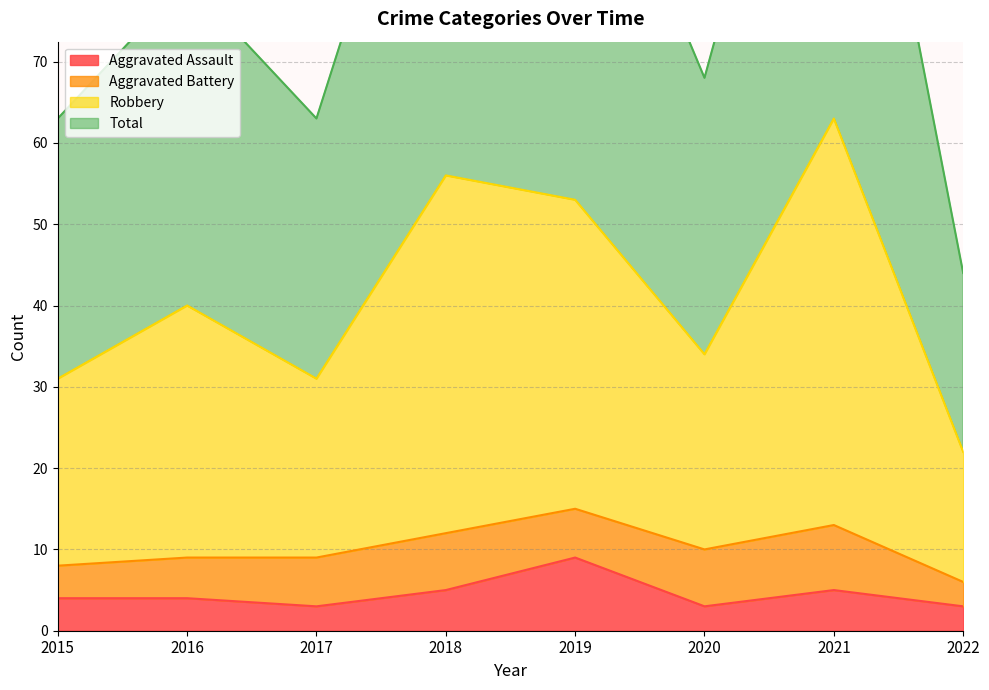

What is the highest value of the Aggravated Assault series?

9